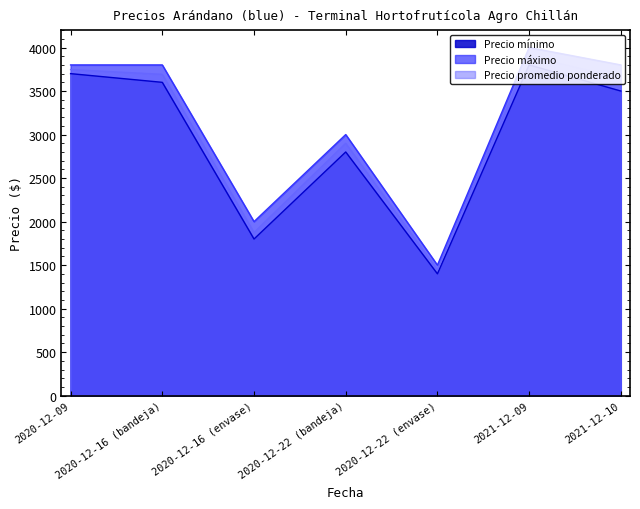

In Precio promedio ponderado, how many points are higher than both neighbors (excluding endpoints)?

2